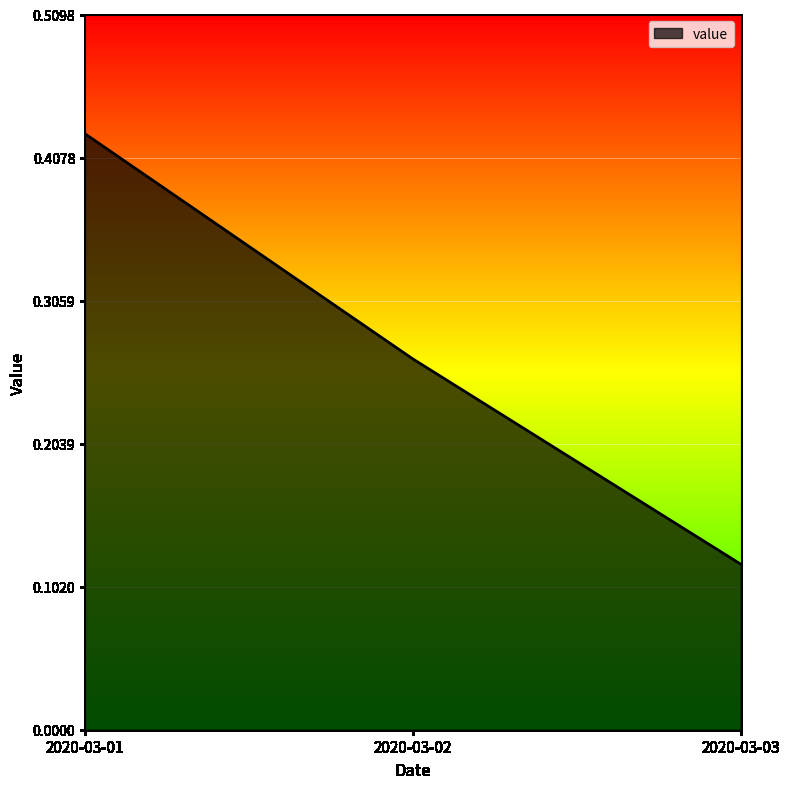

The value at 2020-03-02 is 0.4. True or false?

False